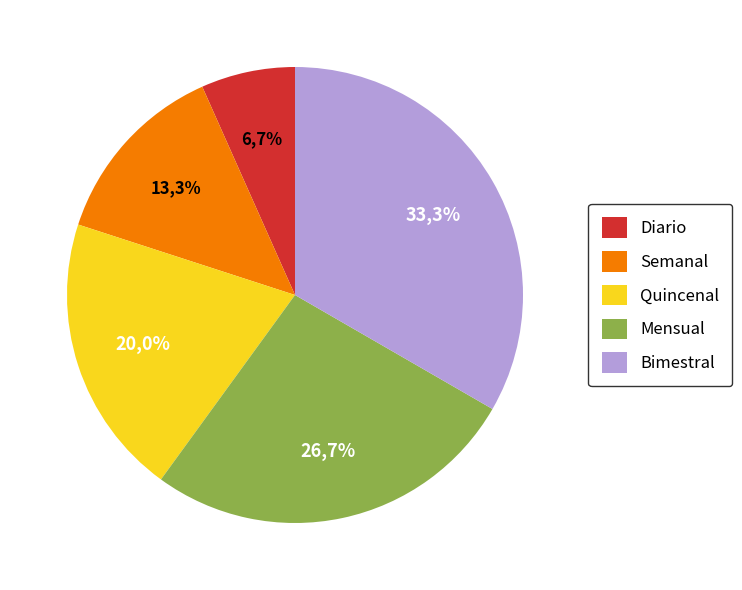

Is Diario the majority of the pie?

No